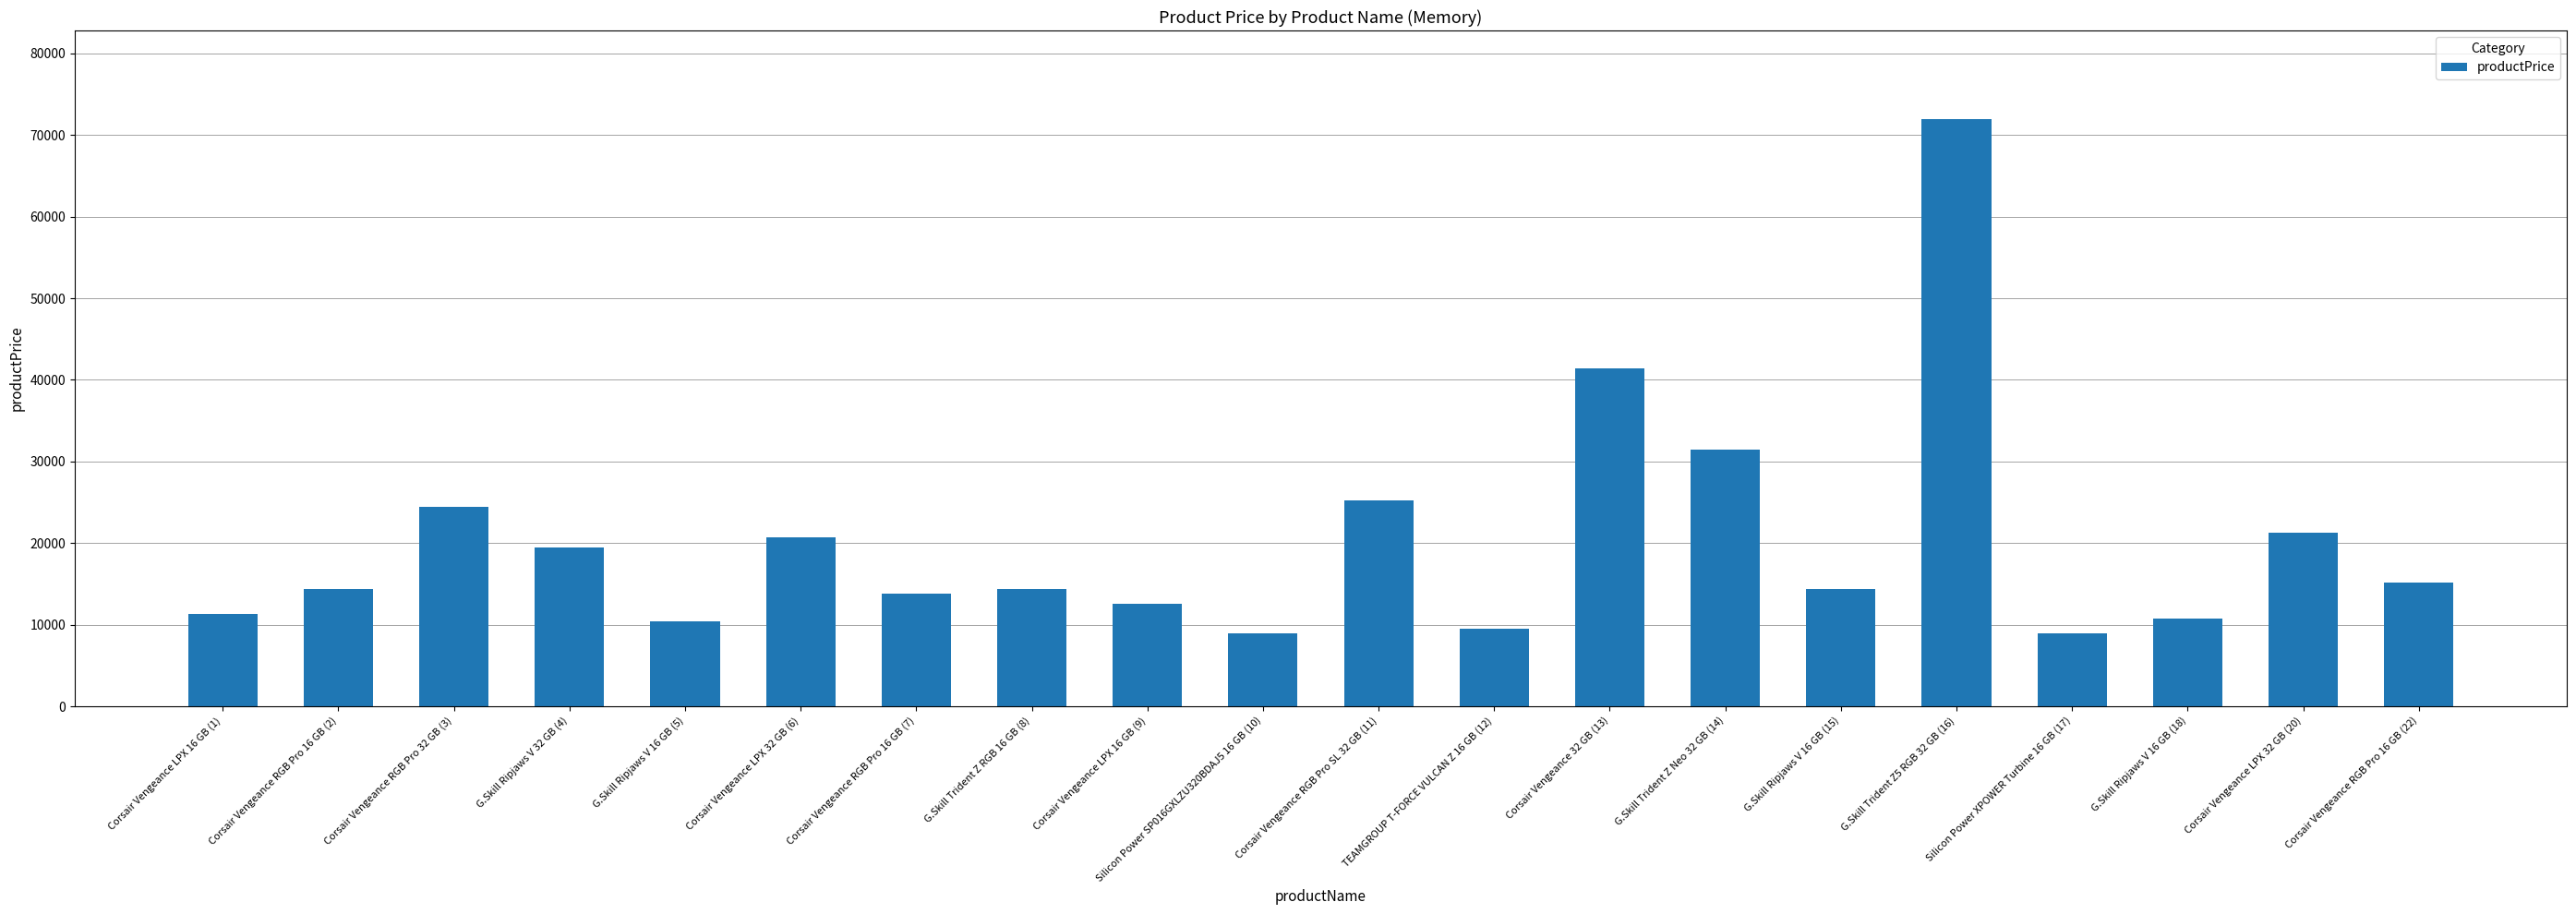

What is the difference between the values at Corsair Vengeance LPX 32 GB (20) and G.Skill Ripjaws V 16 GB (15)?

6842